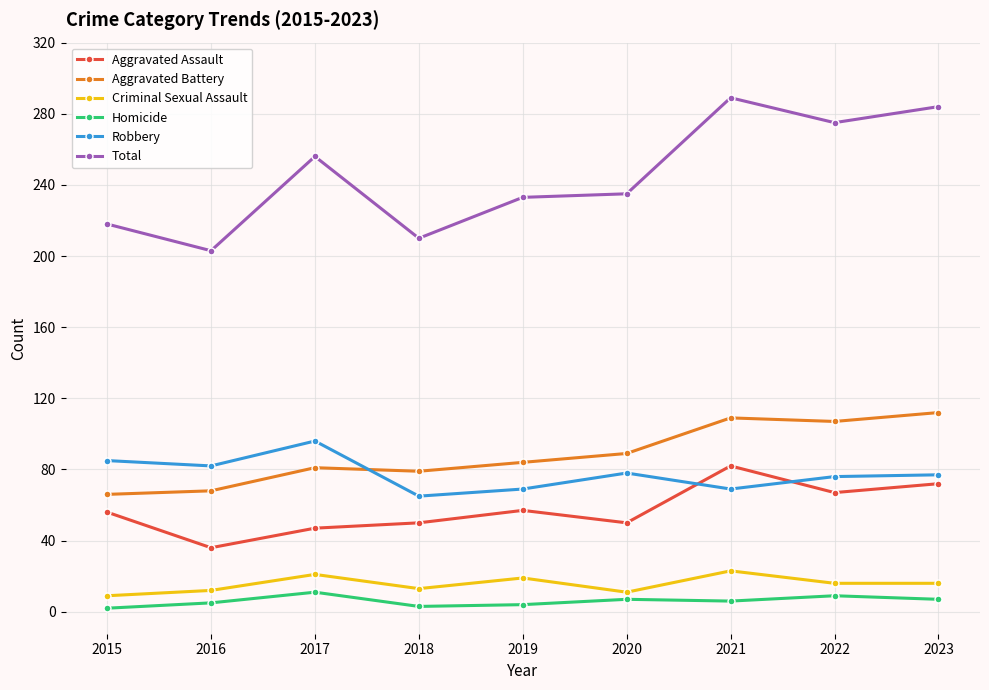

Read the Criminal Sexual Assault value at 2023.

16